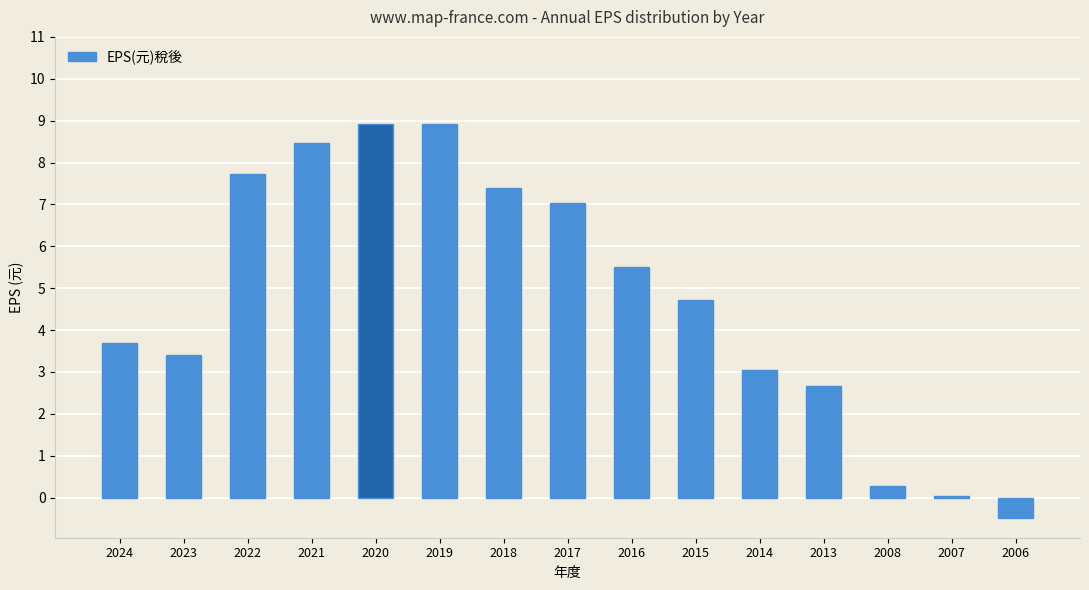

How many data points does each series have?

15